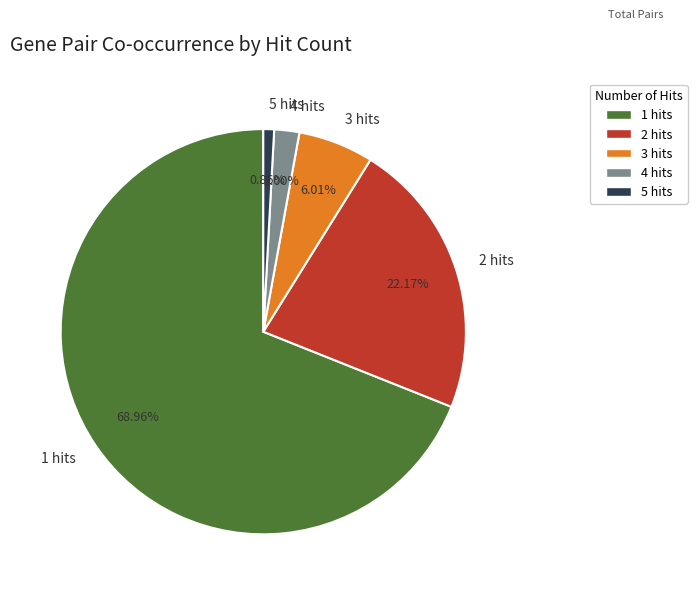

Combined, what portion of the pie is 3 hits and 5 hits?

6.9%